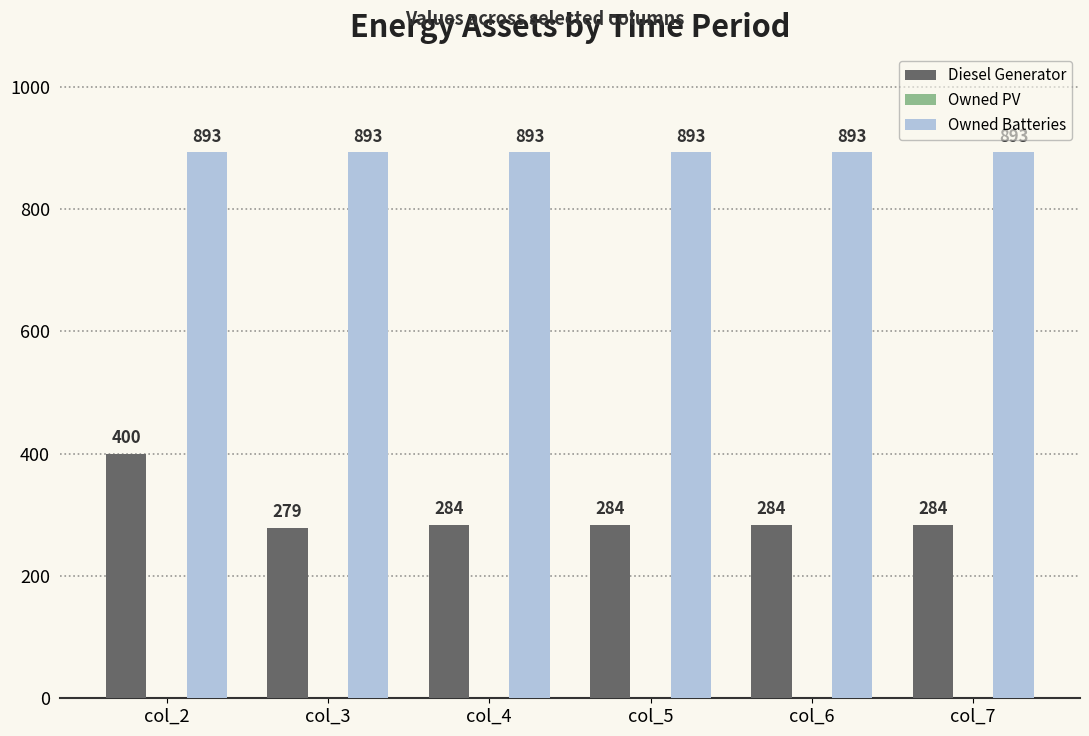

What is the approximate value of Owned Batteries at col_4?

893